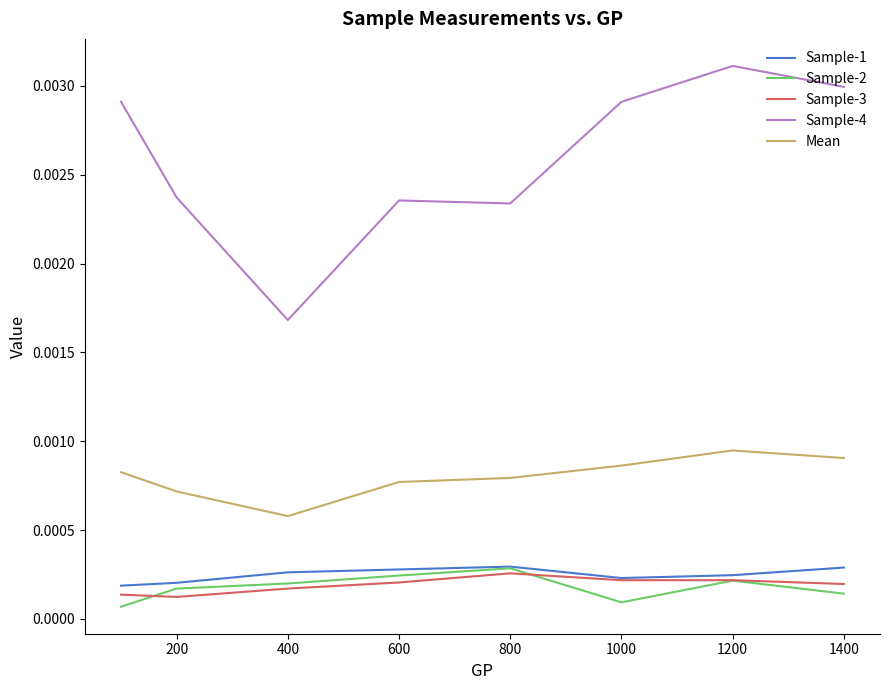

Which series has the largest range (max minus min)?

Sample-4